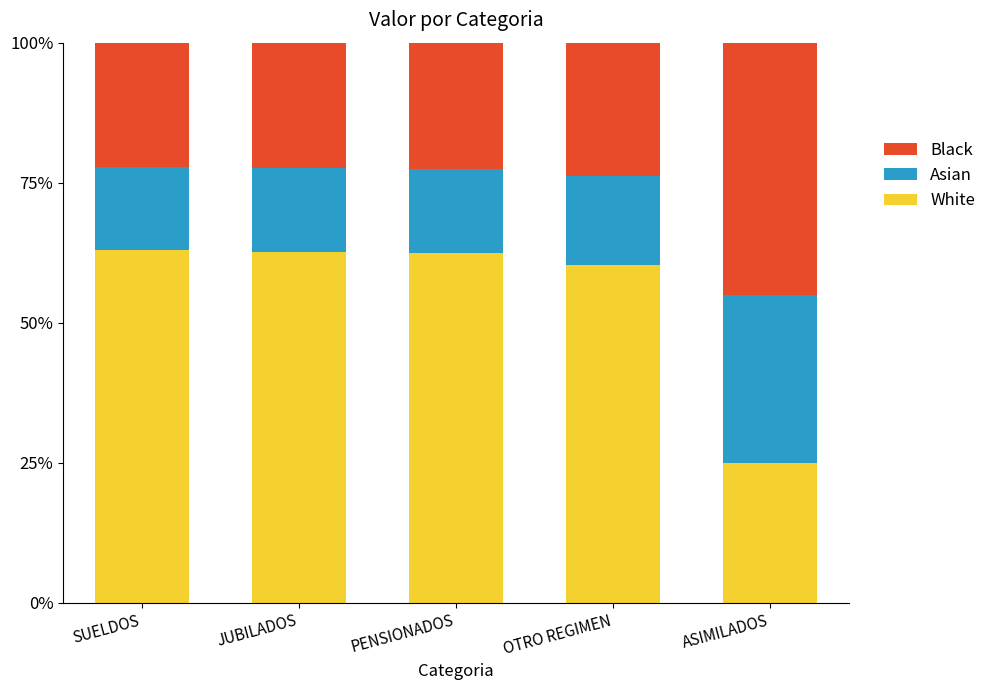

True or false: Black has a value of 0.4 at ASIMILADOS.

True